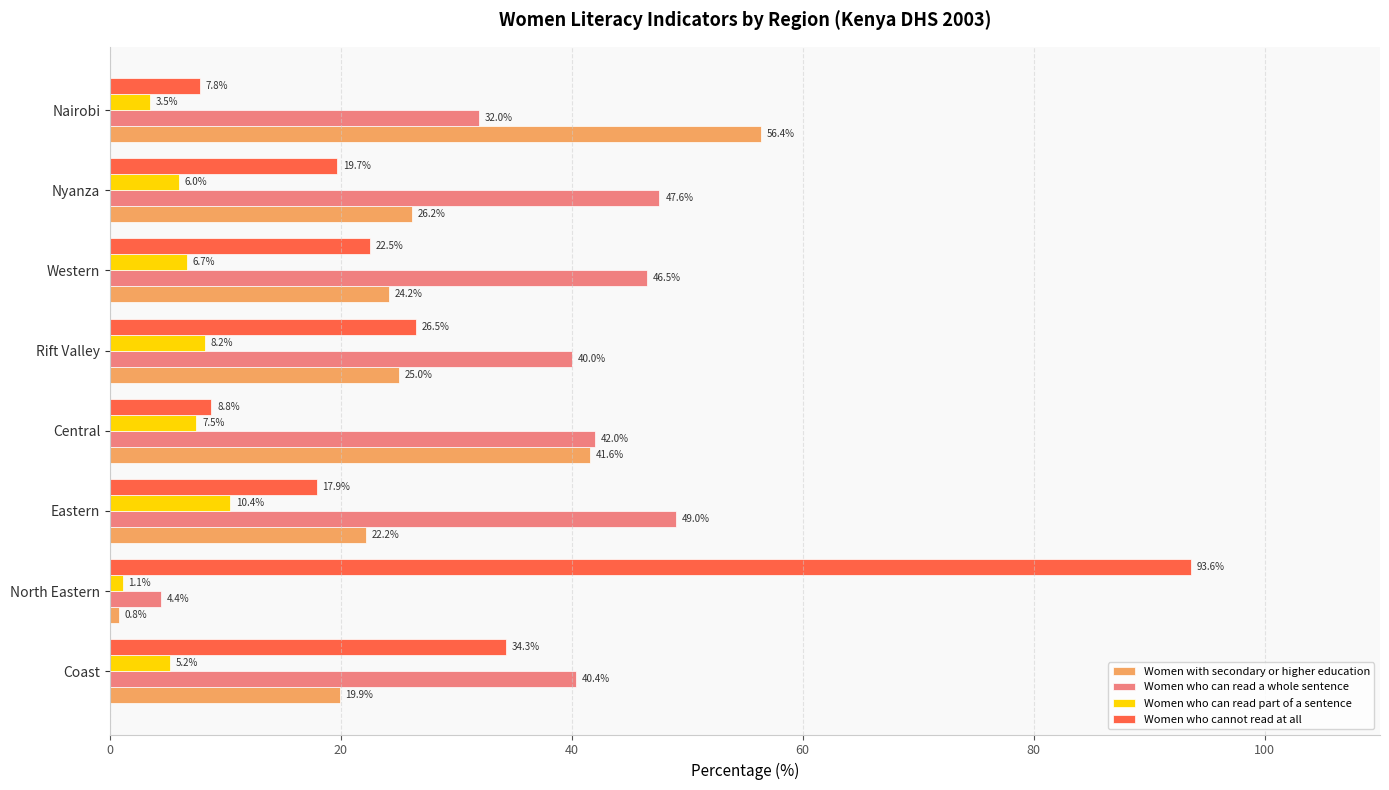

What is the minimum value shown in the chart?

0.8